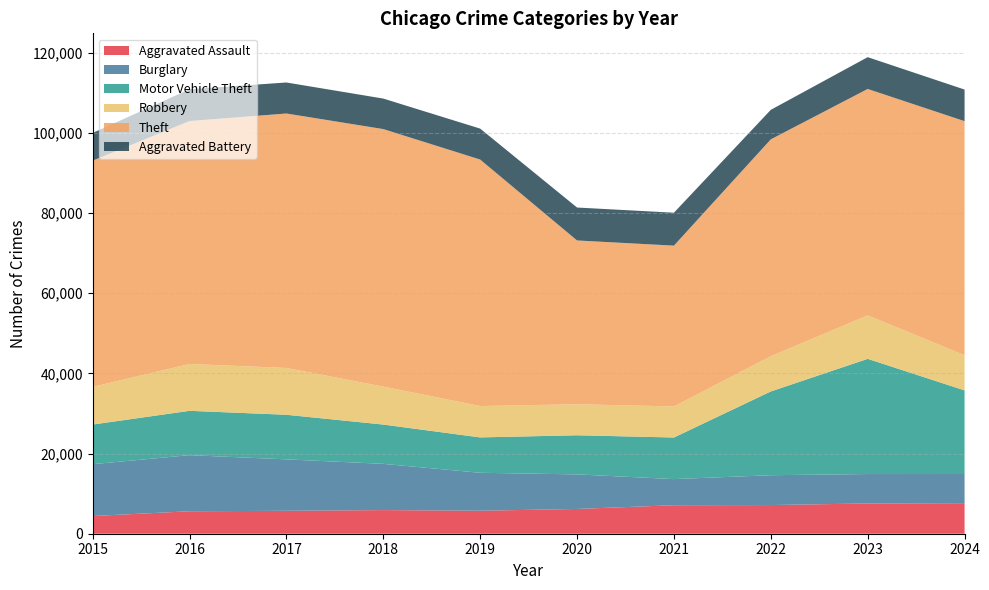

Reading left to right, transcribe all the data shown in this chart.

Aggravated Assault: 2015=4412	2016=5608	2017=5719	2018=5899	2019=5735	2020=6180	2021=7111	2022=7153	2023=7549	2024=7621
Burglary: 2015=12939	2016=13996	2017=12835	2018=11534	2019=9470	2020=8623	2021=6517	2022=7448	2023=7342	2024=7276
Motor Vehicle Theft: 2015=9888	2016=11060	2017=11126	2018=9805	2019=8825	2020=9764	2021=10381	2022=20897	2023=28742	2024=20868
Robbery: 2015=9406	2016=11691	2017=11677	2018=9464	2019=7825	2020=7739	2021=7749	2022=8777	2023=10845	2024=8777
Theft: 2015=56441	2016=60604	2017=63490	2018=64257	2019=61503	2020=40862	2021=40121	2022=54121	2023=56490	2024=58391
Aggravated Battery: 2015=6901	2016=7944	2017=7736	2018=7611	2019=7719	2020=8218	2021=8212	2022=7364	2023=7935	2024=7887